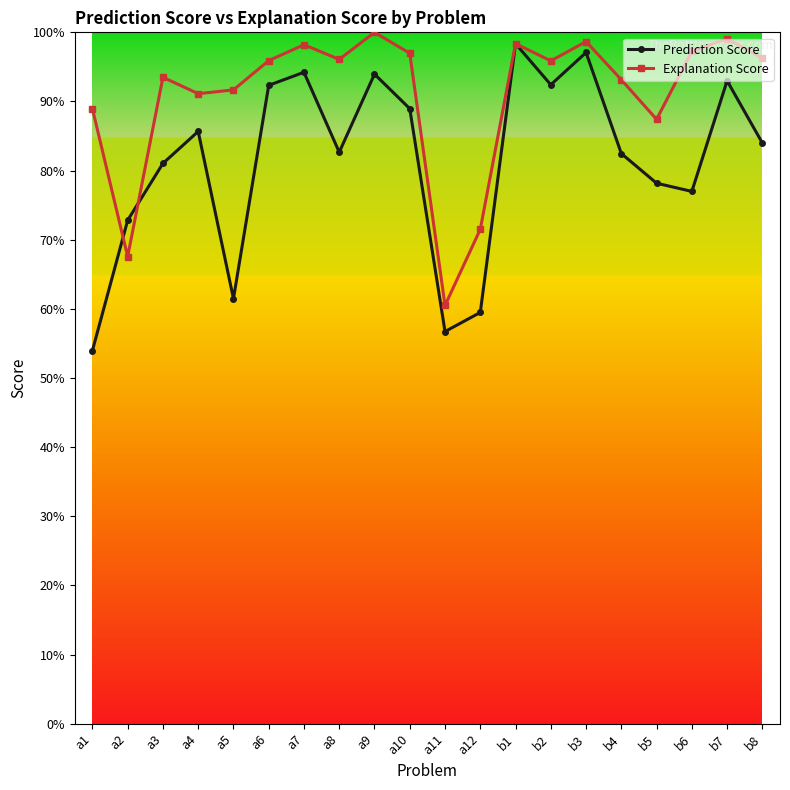

What is the value of the Explanation Score point at the 6th from the left?

1.0